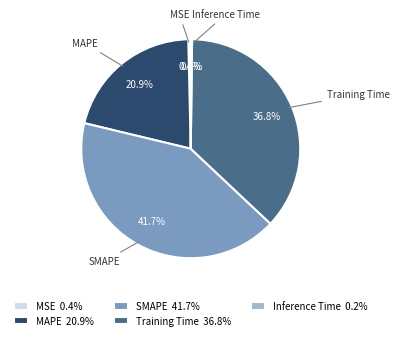

Combined, do MAPE and Training Time account for over 50%?

Yes